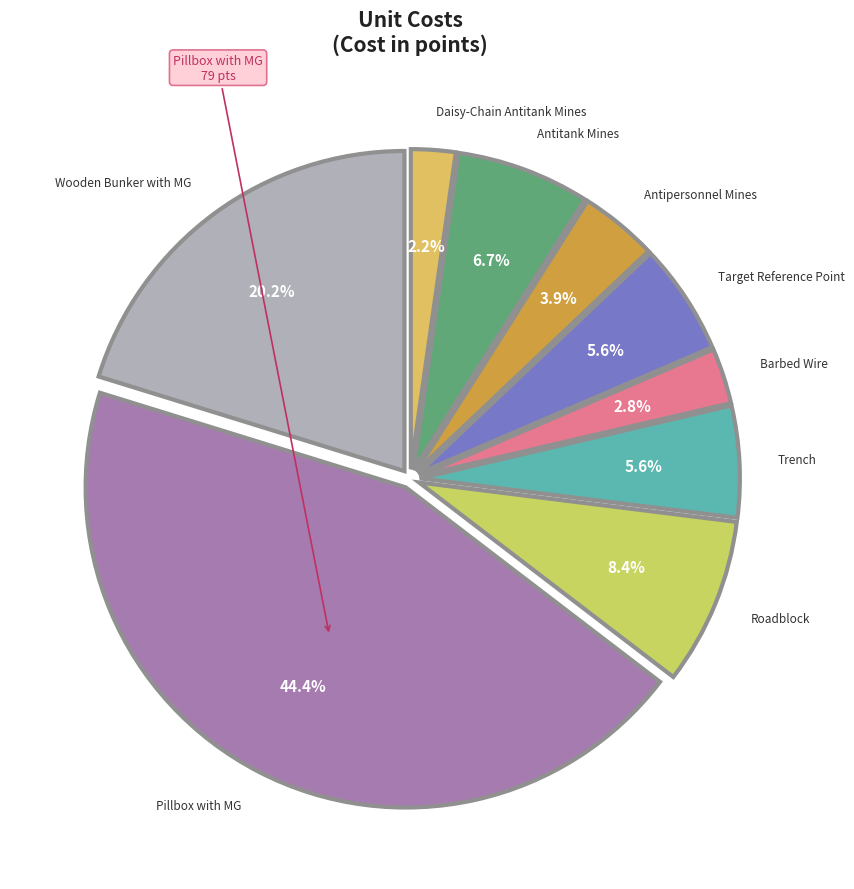

How many slices are in this pie chart?

9